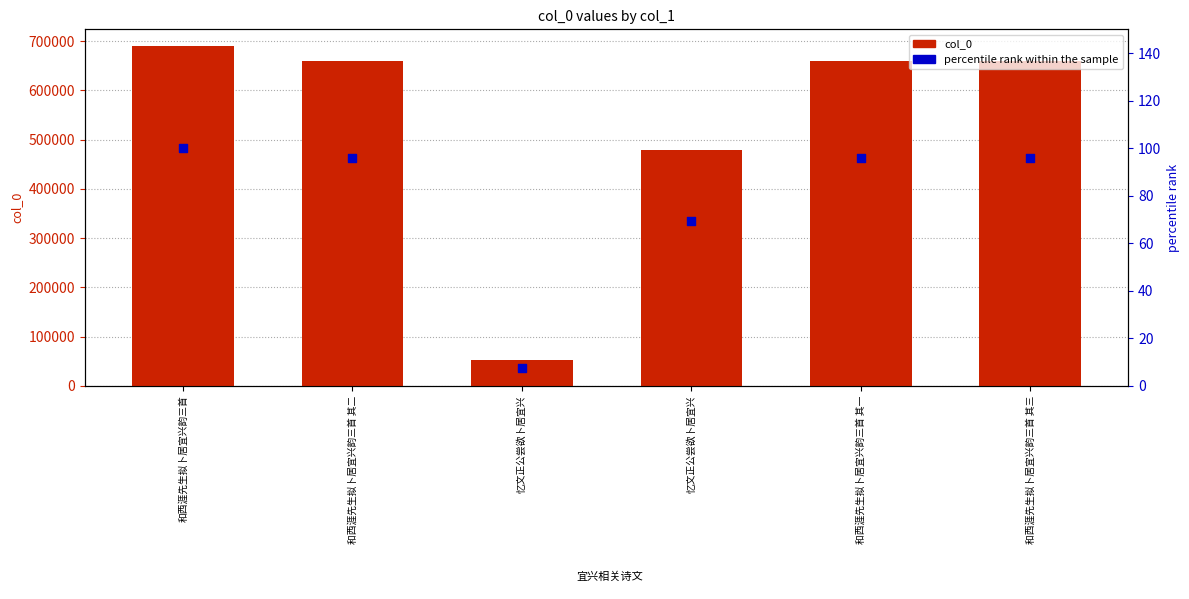

What are all the series names shown in the legend?

col_0, percentile rank within the sample